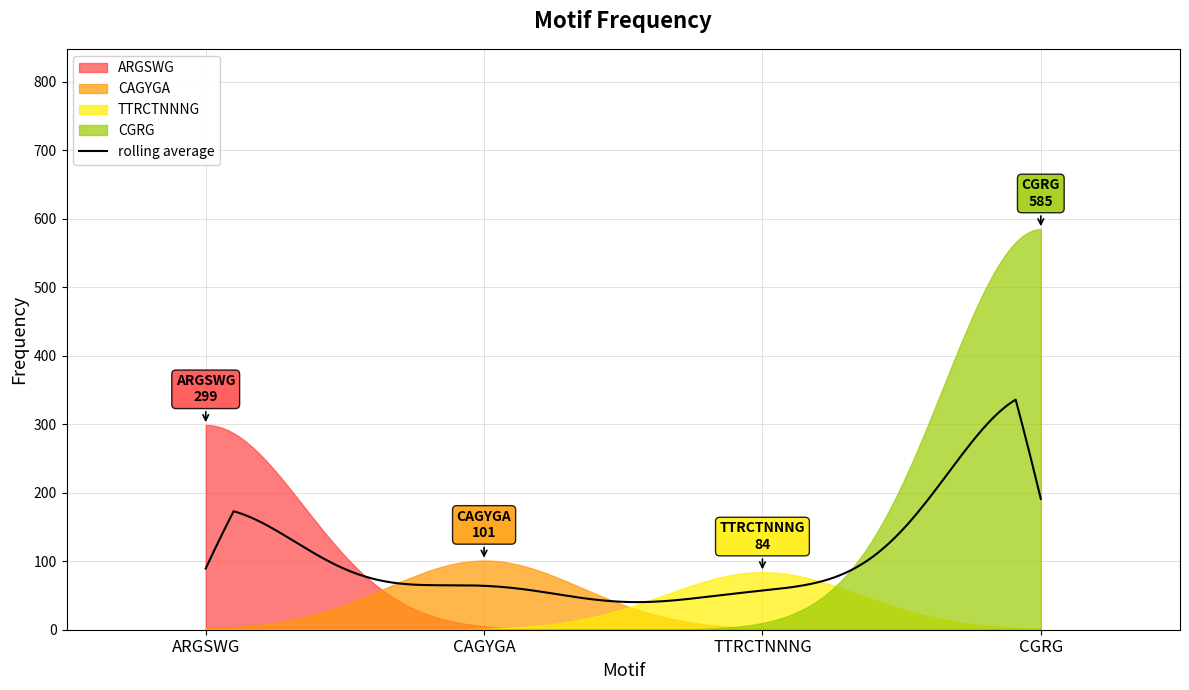

What is the label of the 2nd point from the left?

CAGYGA